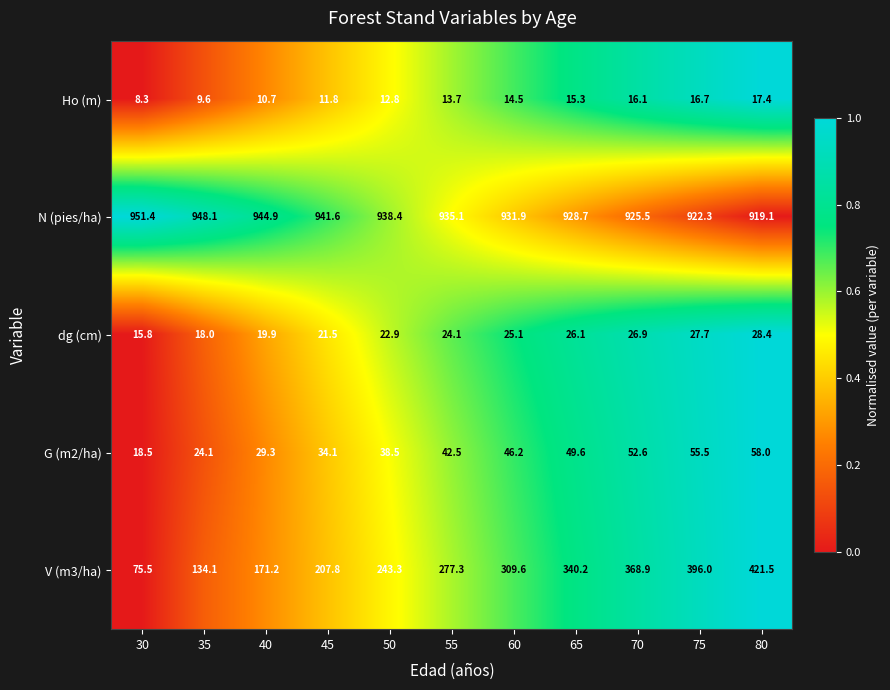

How many categories are shown in the chart?

11